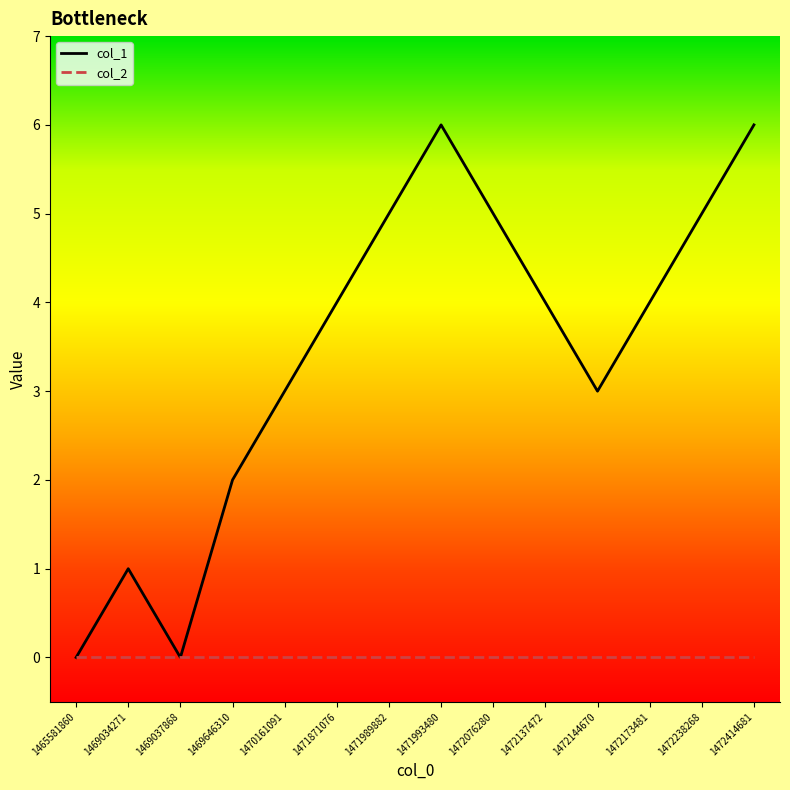

At which category does col_1 reach its first local peak?

1469034271